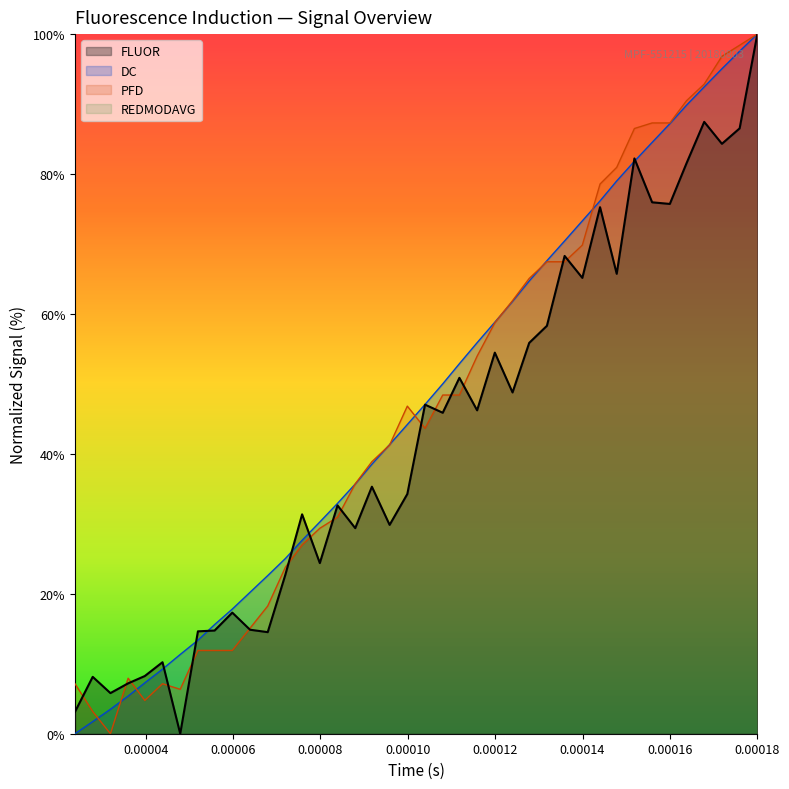

Reading right to left, list all the values displayed in this chart.

FLUOR: 100.0	86.5	84.3	87.5	81.5	75.7	76.0	82.2	65.7	75.3	65.2	68.3	58.3	55.9	48.8	54.5	46.2	50.9	45.9	47.0	34.3	29.8	35.3	29.4	32.6	24.4	31.4	22.8	14.5	14.9	17.3	14.8	14.6	0.0	10.2	8.2	7.2	5.8	8.1	3.1
DC: 100.0	97.6	95.0	92.5	89.8	87.2	84.5	81.8	79.0	76.2	73.3	70.4	67.6	64.7	61.8	58.8	55.9	52.9	50.0	47.1	44.2	41.3	38.5	35.7	32.9	30.3	27.7	25.1	22.6	20.2	17.8	15.6	13.4	11.3	9.2	7.3	5.4	3.5	1.7	0.0
PFD: 100.0	98.4	96.8	92.9	90.5	87.3	87.3	86.5	81.0	78.6	69.8	67.5	67.5	65.1	61.9	58.7	54.0	48.4	48.4	43.7	46.8	41.3	38.9	35.7	31.0	29.4	27.0	23.8	18.3	15.1	11.9	11.9	11.9	6.3	7.1	4.8	7.9	0.0	3.2	7.1